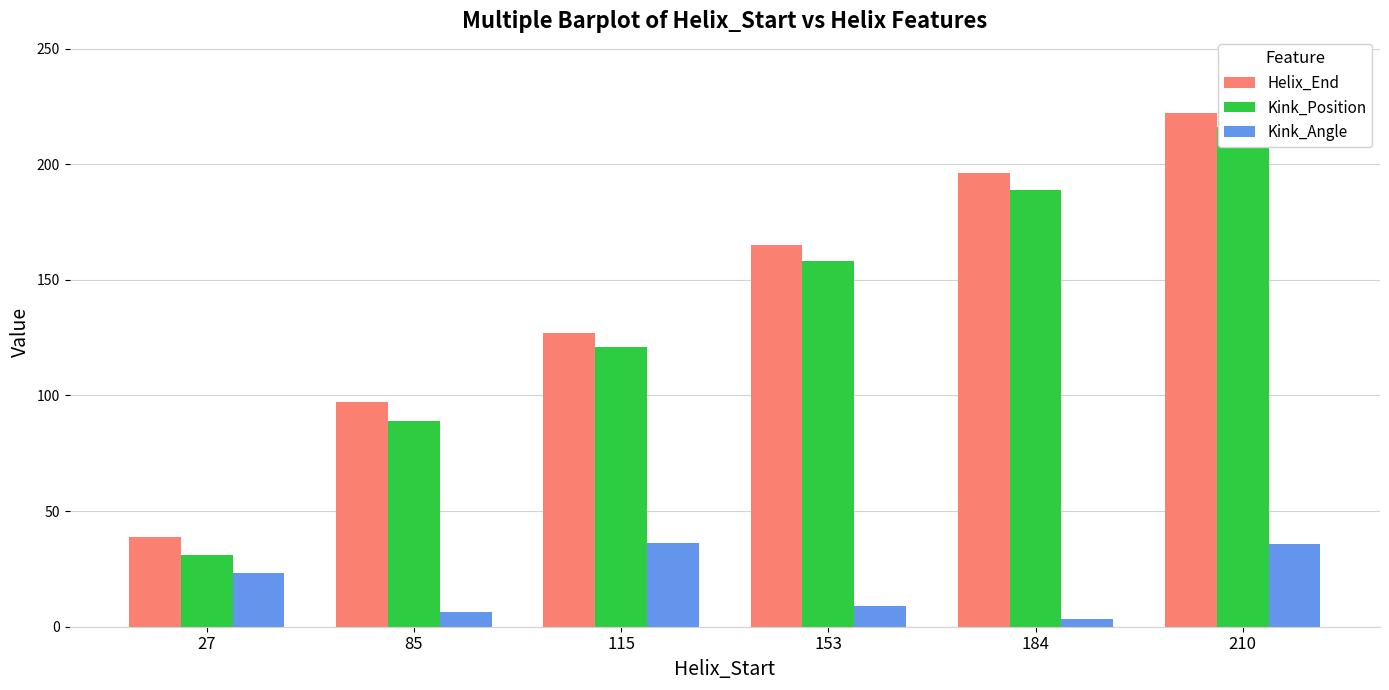

At which label does Kink_Position first exceed 158?

184